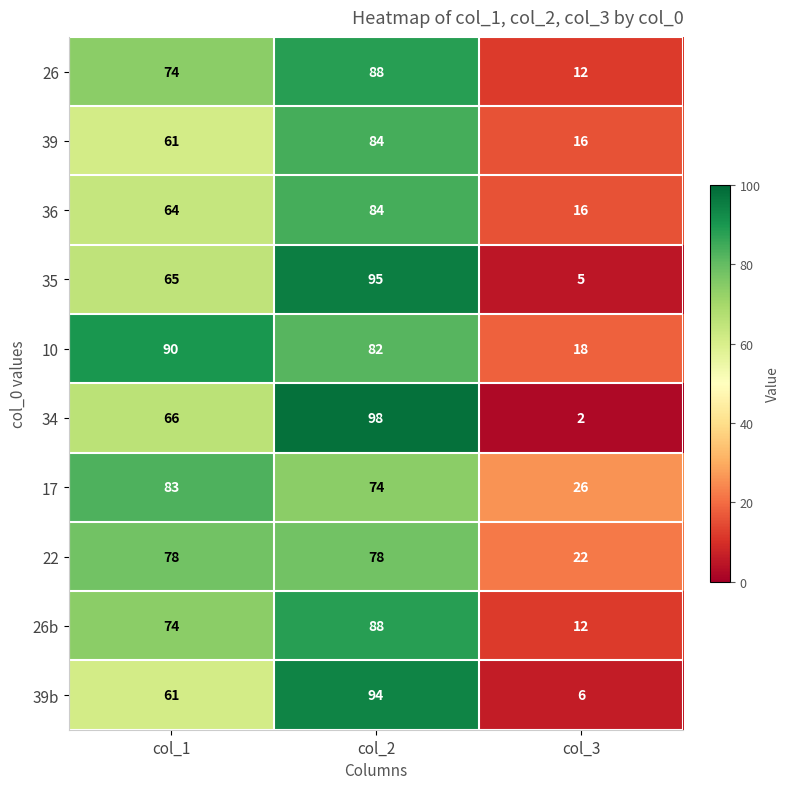

What is the average value of the 26 series?

58